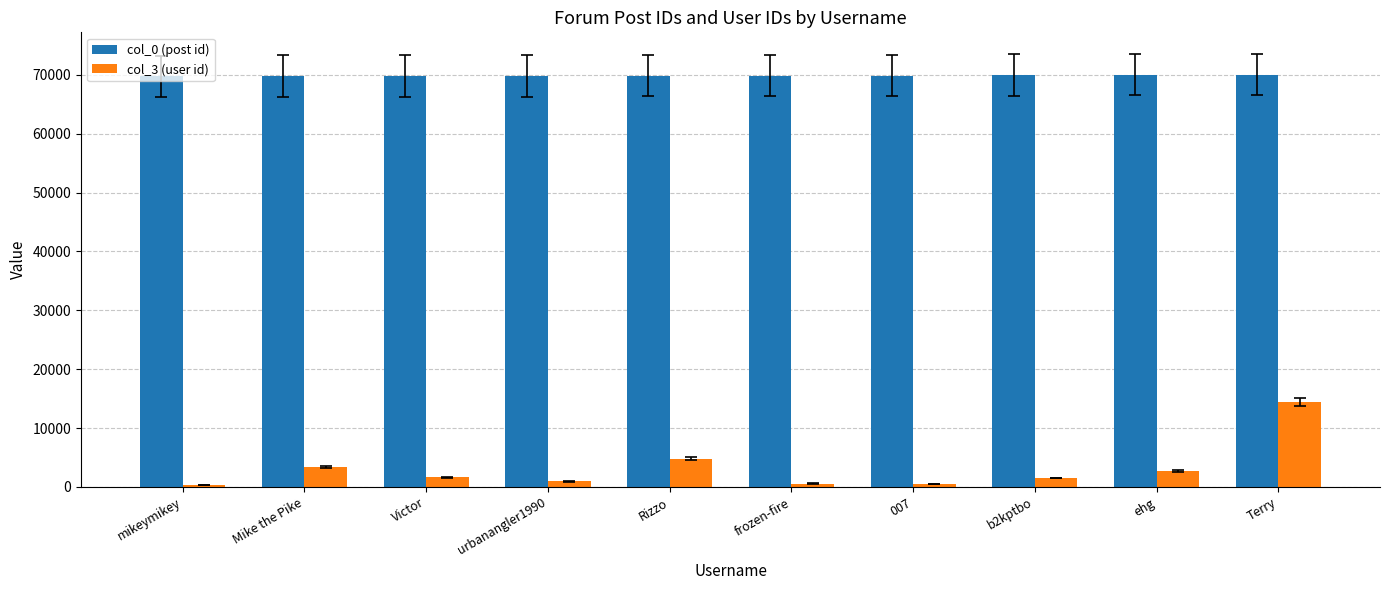

What is the spread (max minus min) of values at Victor?

68215